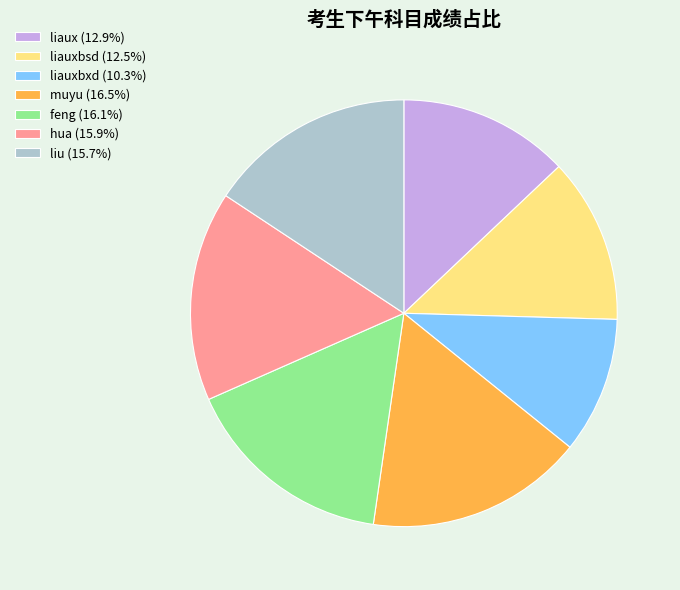

Is liauxbsd (12.5%) the majority of the pie?

No